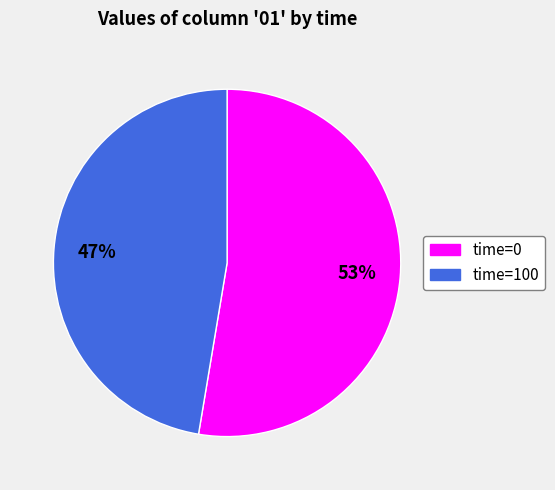

To the nearest percent, what is the average slice percentage?

50%